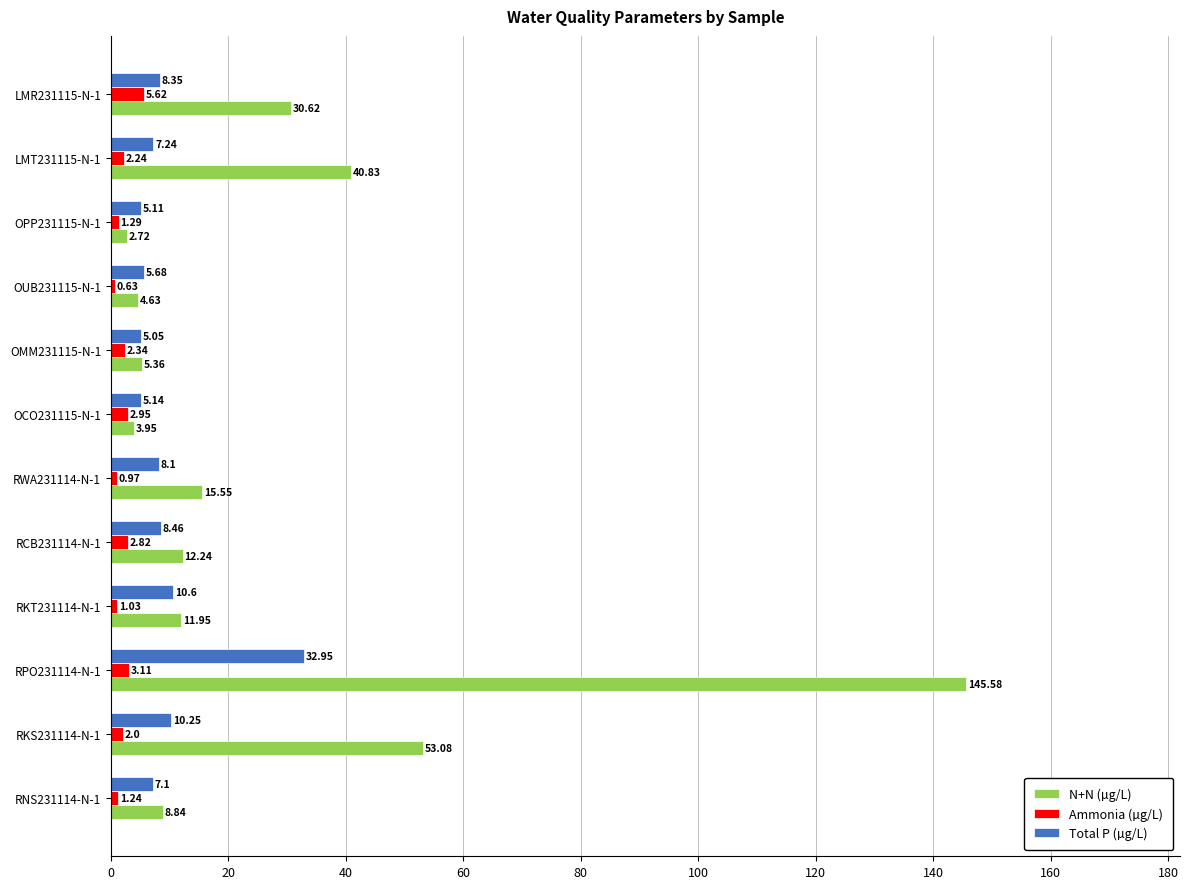

What is the total value across all series at RPO231114-N-1?

181.6